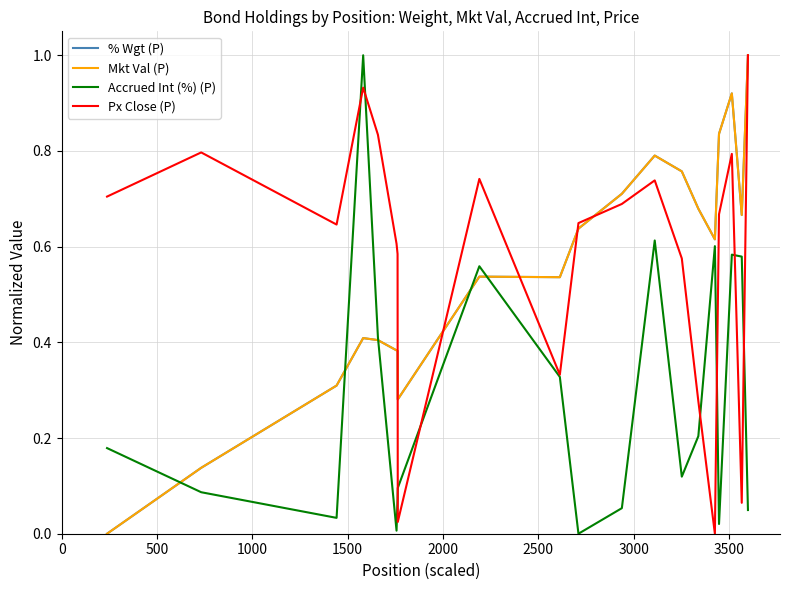

After their last crossing, which series has the higher values: Px Close (P) or % Wgt (P)?

% Wgt (P)